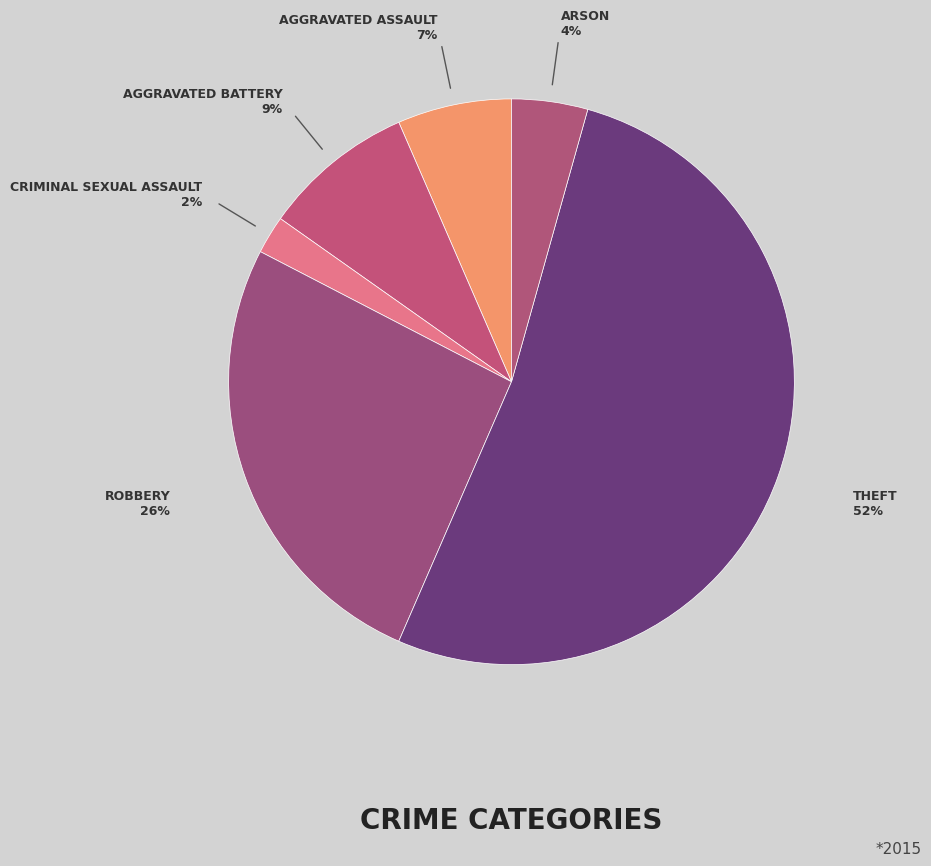

Count the number of slices in the pie.

6